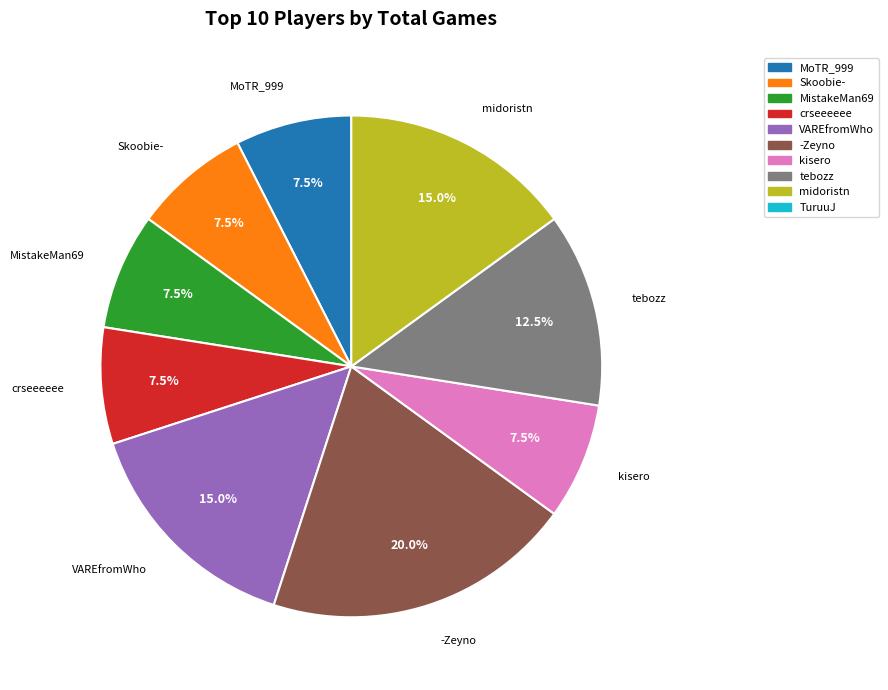

Is there any slice that represents more than half of the pie?

No